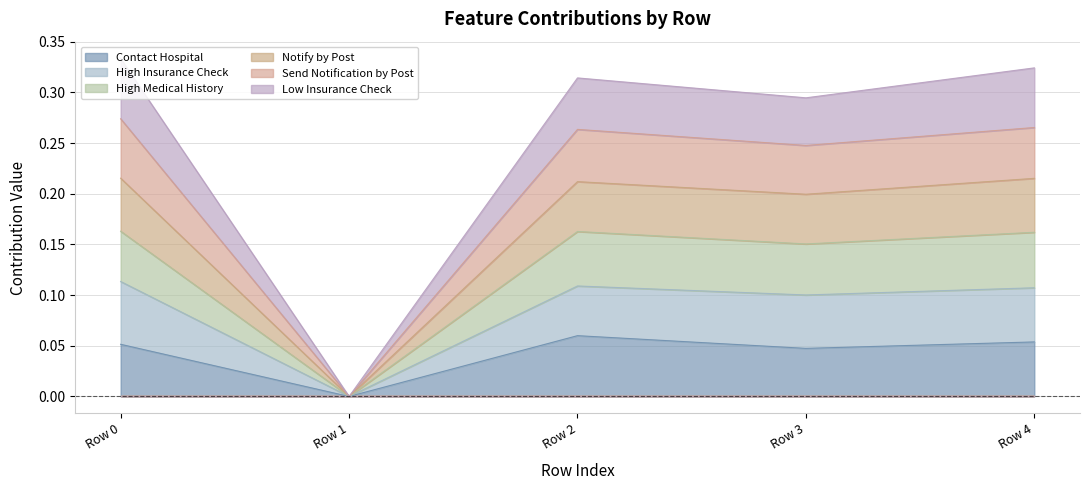

True or false: Send Notification by Post and High Insurance Check cross at least once.

False